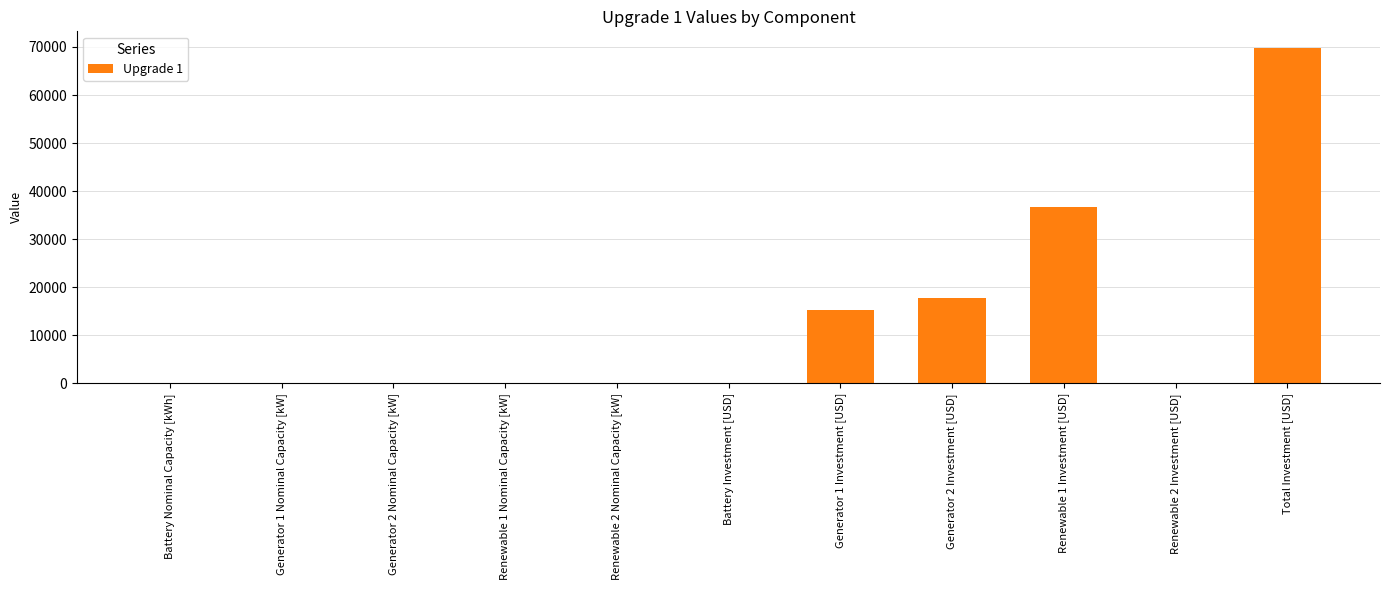

What is the greatest value displayed?

69768.7